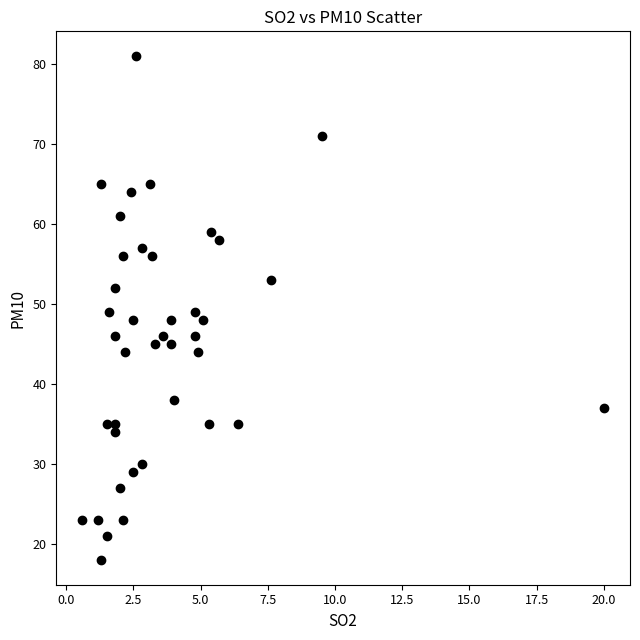

What is the range of Y values (max minus min)?

63